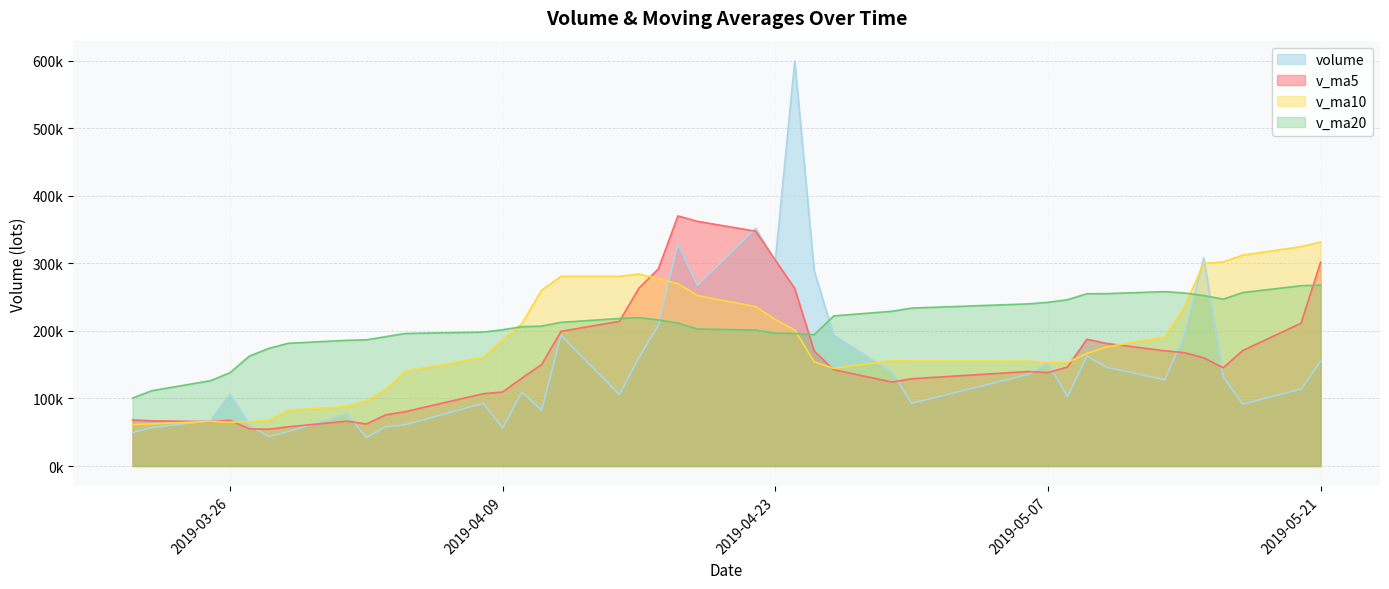

In v_ma20, how many points are higher than both neighbors (excluding endpoints)?

2